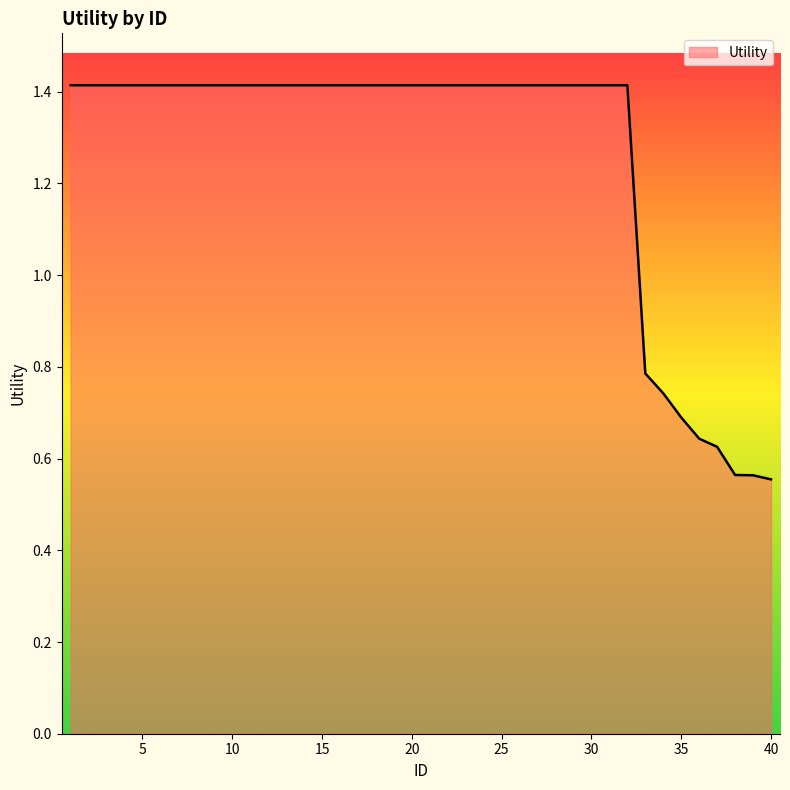

What is the difference between the maximum and minimum values?

0.9